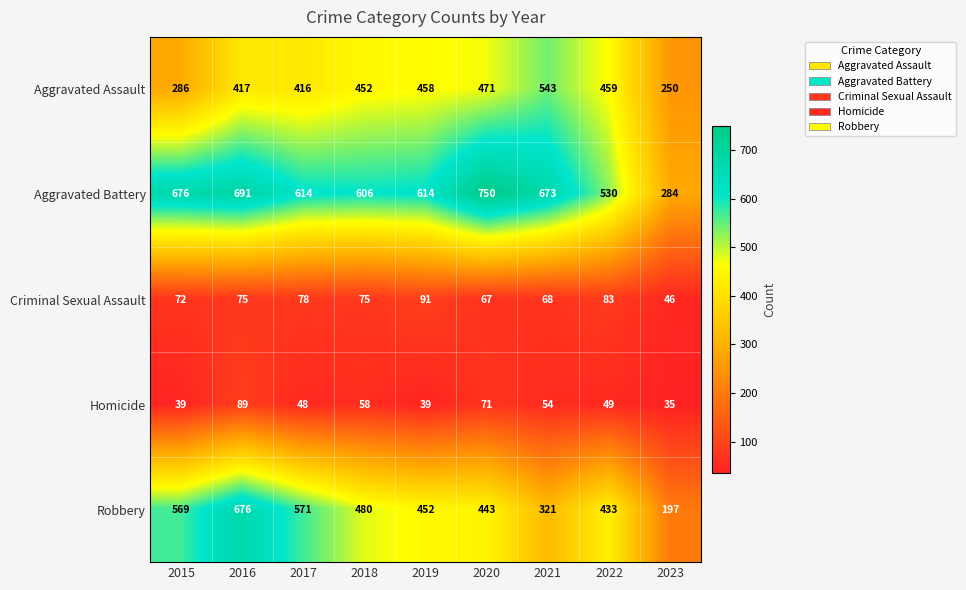

Which category has the lowest value across all series?

2023